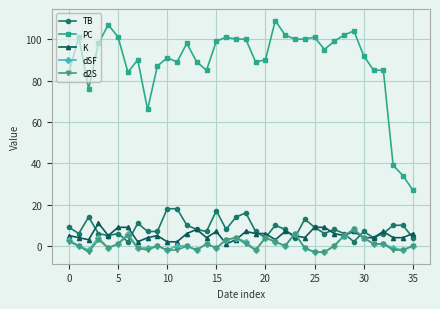

What is the difference between the maximum and second lowest values in the K series?

9